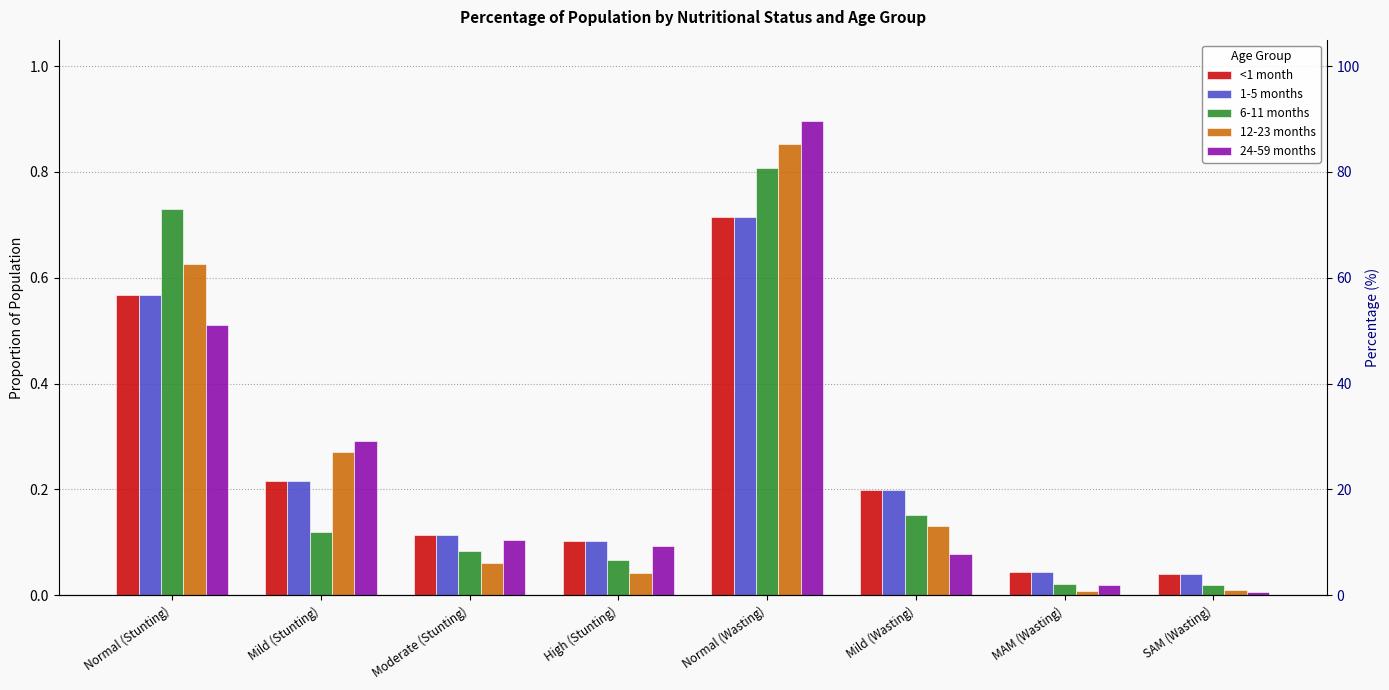

Is the value of <1 month at MAM (Wasting) greater than the value of 6-11 months at Moderate (Stunting)?

No